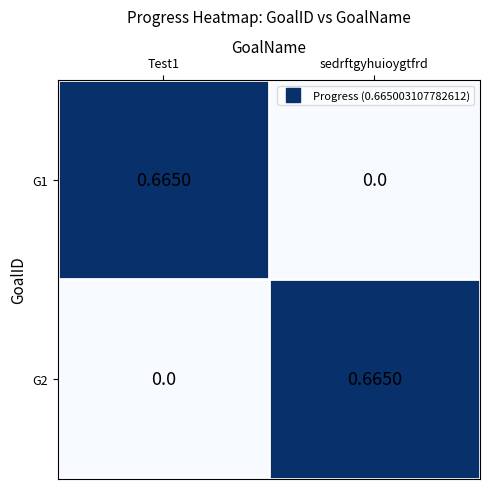

Where is G1 nearest to the value 0?

sedrftgyhuioygtfrd